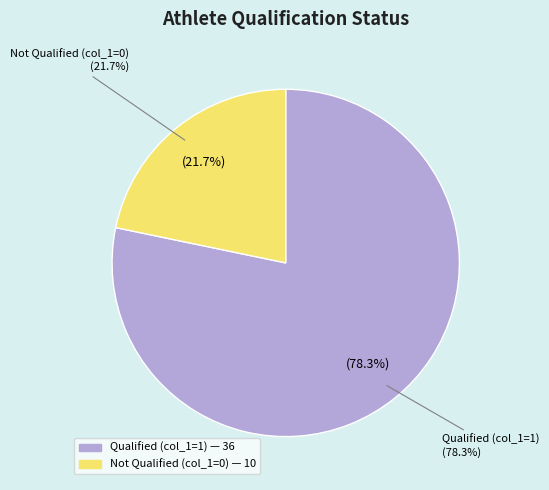

Do col_1_value_1 and col_1_value_0 together represent more than half of the pie?

Yes